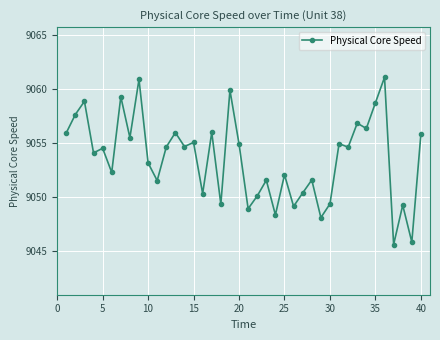

What is the value of the 30th point from the left?

9049.4